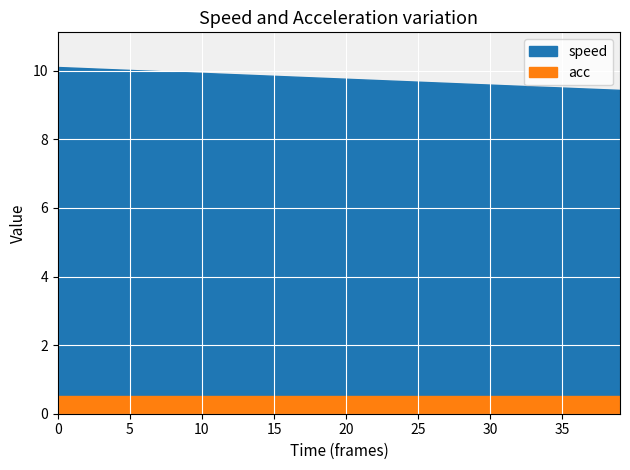

True or false: speed and acc cross at least once.

False